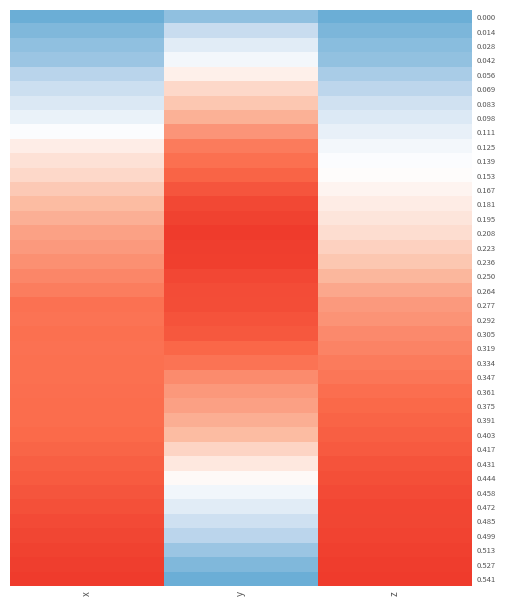

Reading left to right, transcribe all the data shown in this chart.

0.000: x=0.0	y=0.1	z=0.0
0.014: x=0.0	y=0.2	z=0.0
0.028: x=0.1	y=0.3	z=0.1
0.042: x=0.1	y=0.4	z=0.1
0.056: x=0.2	y=0.4	z=0.1
0.069: x=0.2	y=0.5	z=0.2
0.083: x=0.3	y=0.6	z=0.2
0.098: x=0.3	y=0.6	z=0.3
0.111: x=0.4	y=0.7	z=0.3
0.125: x=0.5	y=0.8	z=0.4
0.139: x=0.5	y=0.8	z=0.4
0.153: x=0.5	y=0.8	z=0.4
0.167: x=0.6	y=0.9	z=0.4
0.181: x=0.6	y=0.9	z=0.5
0.195: x=0.6	y=1.0	z=0.5
0.208: x=0.7	y=1.0	z=0.5
0.223: x=0.7	y=1.0	z=0.5
0.236: x=0.7	y=1.0	z=0.6
0.250: x=0.7	y=0.9	z=0.6
0.264: x=0.8	y=0.9	z=0.6
0.277: x=0.8	y=0.9	z=0.7
0.292: x=0.8	y=0.9	z=0.7
0.305: x=0.8	y=0.9	z=0.7
0.319: x=0.8	y=0.8	z=0.7
0.334: x=0.8	y=0.8	z=0.8
0.347: x=0.8	y=0.7	z=0.8
0.361: x=0.8	y=0.7	z=0.8
0.375: x=0.8	y=0.7	z=0.8
0.391: x=0.8	y=0.6	z=0.8
0.403: x=0.8	y=0.6	z=0.8
0.417: x=0.8	y=0.5	z=0.9
0.431: x=0.8	y=0.5	z=0.9
0.444: x=0.9	y=0.4	z=0.9
0.458: x=0.9	y=0.4	z=0.9
0.472: x=0.9	y=0.3	z=0.9
0.485: x=0.9	y=0.2	z=1.0
0.499: x=1.0	y=0.2	z=1.0
0.513: x=1.0	y=0.1	z=1.0
0.527: x=1.0	y=0.1	z=1.0
0.541: x=1.0	y=0.0	z=1.0